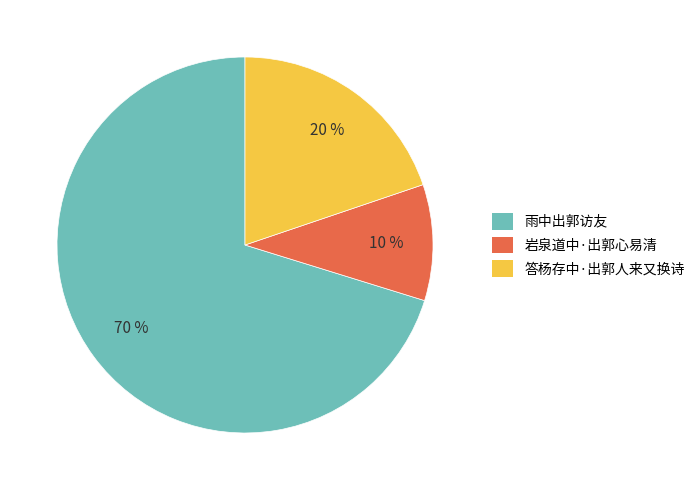

The 岩泉道中·出郭心易清 slice represents 4% of the pie. True or false?

False